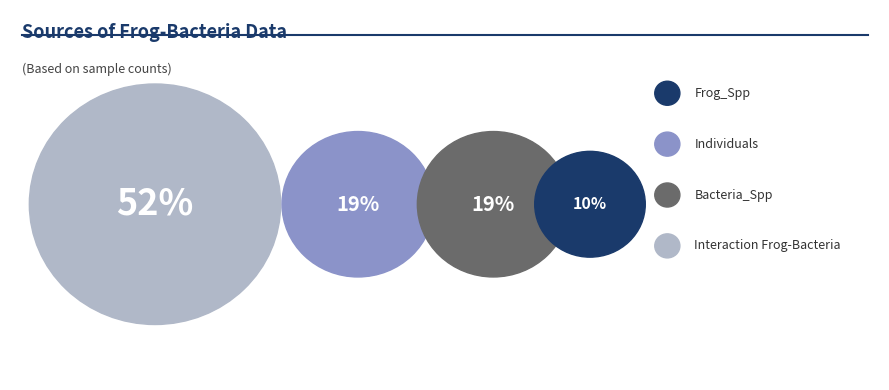

True or false: Bacteria_Spp accounts for 13% of the total.

False